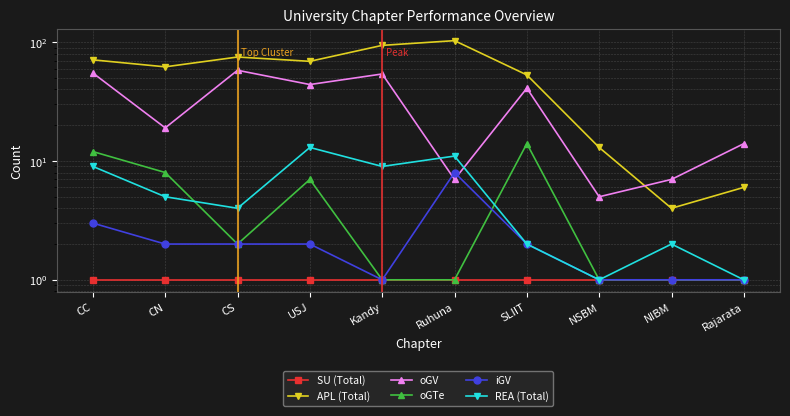

Does the chart display data point markers on the line(s)?

Yes